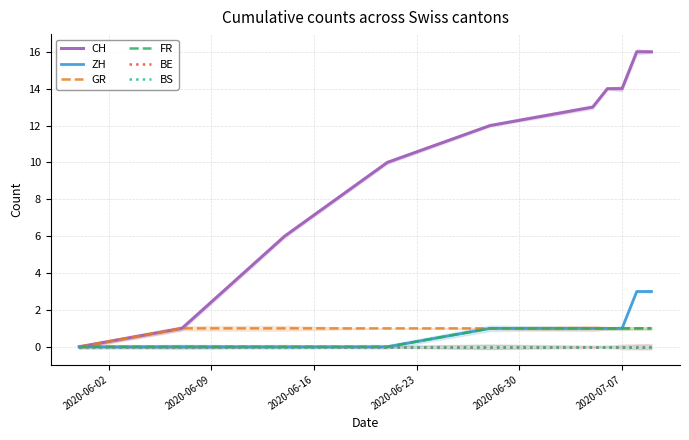

True or false: BS has more than 1 interior local peaks.

False